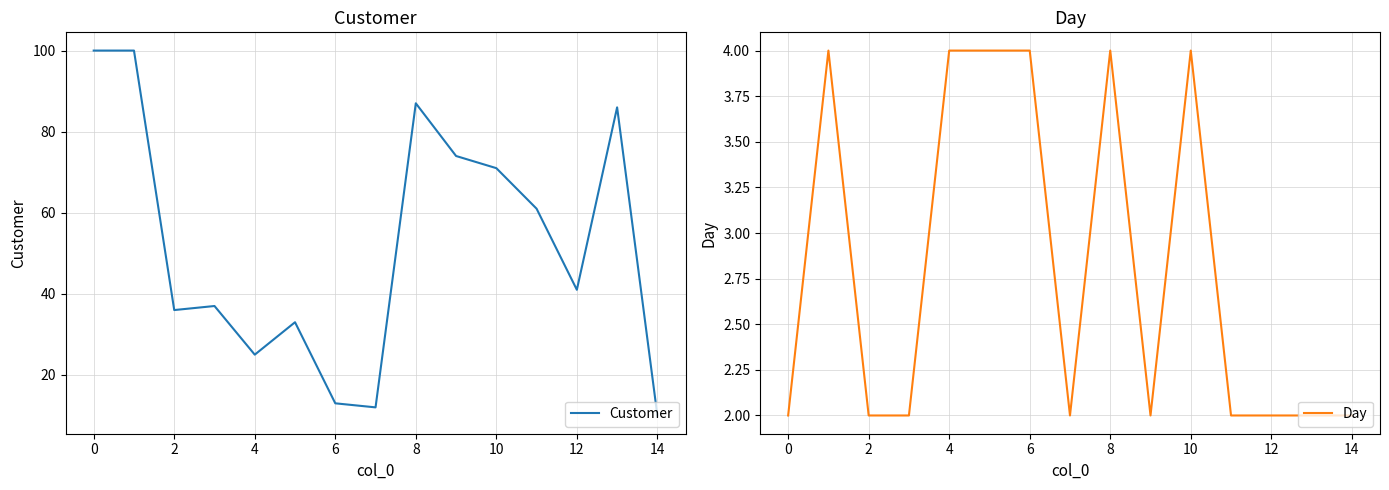

What is the average value of the Day series?

3